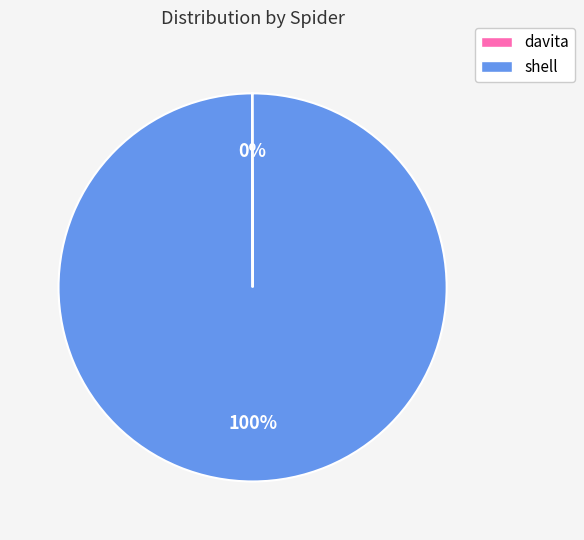

The shell slice represents 100% of the pie. True or false?

True